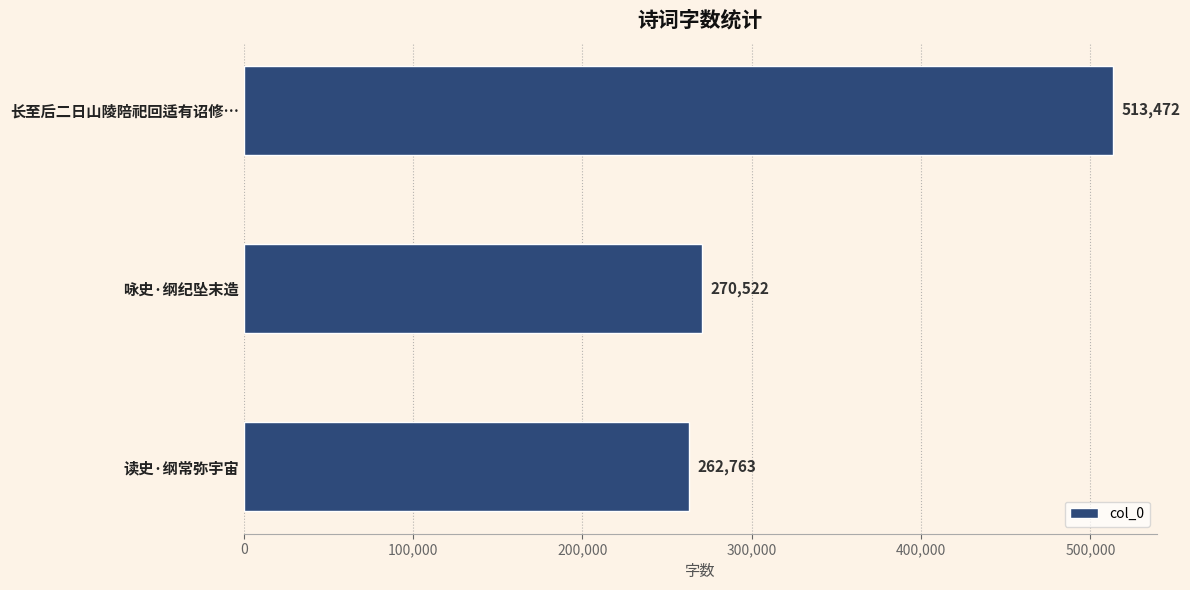

Reading top to bottom, extract all data points from this chart.

长至后二日山陵陪祀回适有诏修…=513472	咏史·纲纪坠末造=270522	读史·纲常弥宇宙=262763